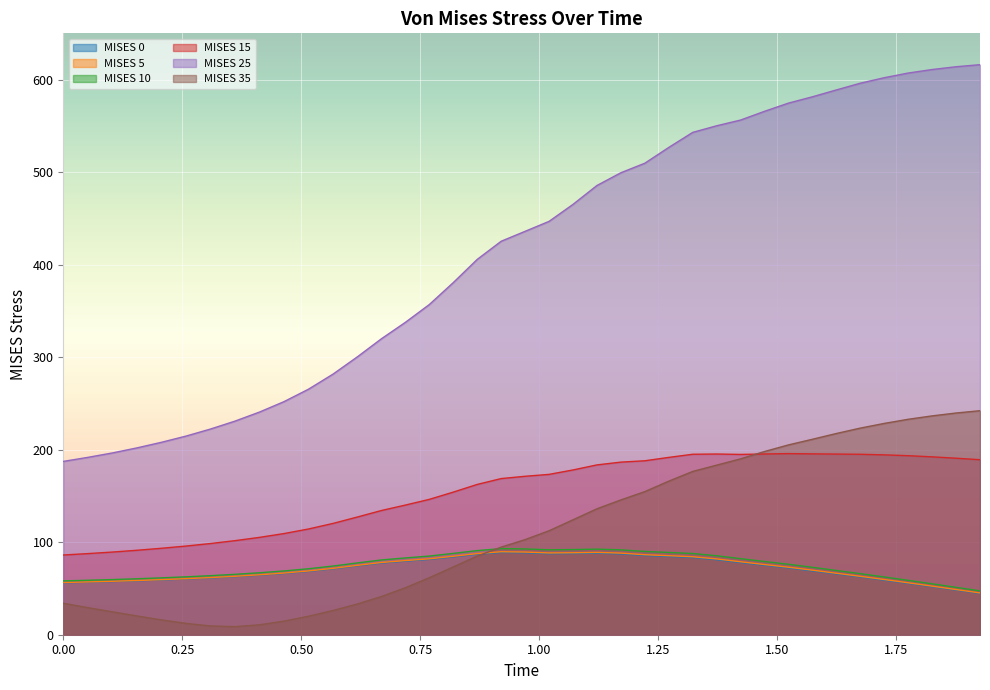

Is the value of MISES 15 at 1.0713108777999878 greater than the value of MISES 35 at 1.8764147758483887?

No